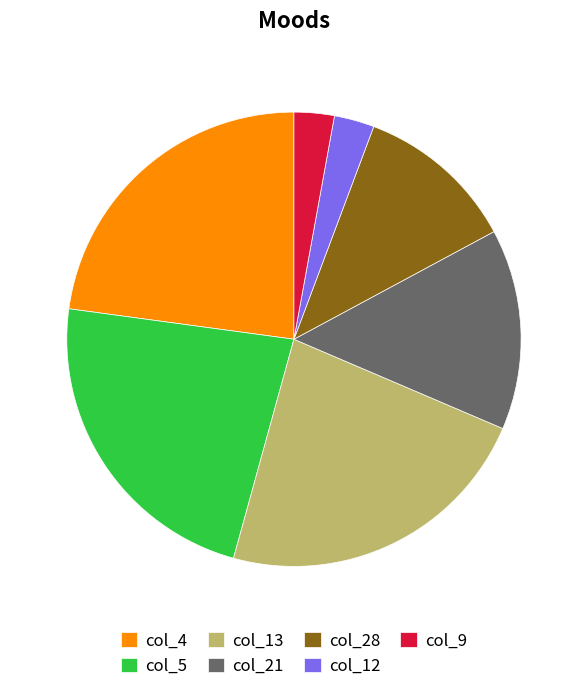

Count the number of slices in the pie.

7